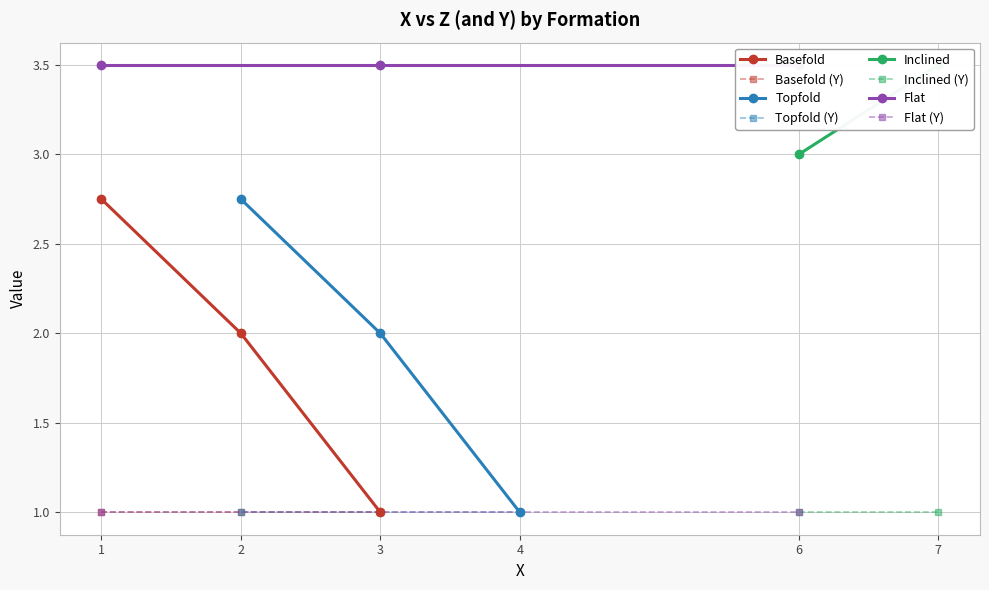

At which category does Z reach its first local peak?

2